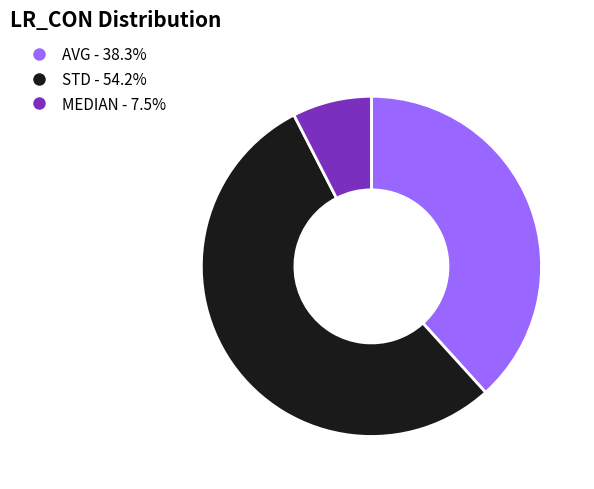

Is the sum of AVG and STD greater than half?

Yes